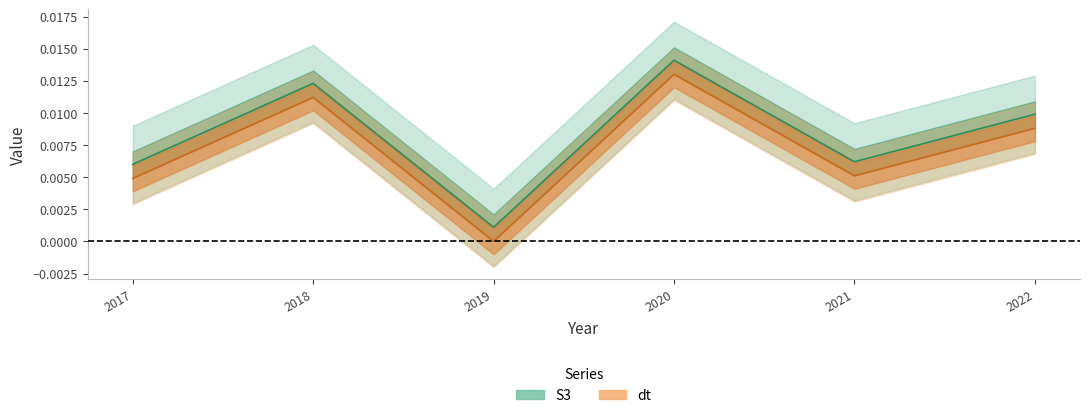

At how many categories does at least one series exceed 0?

6